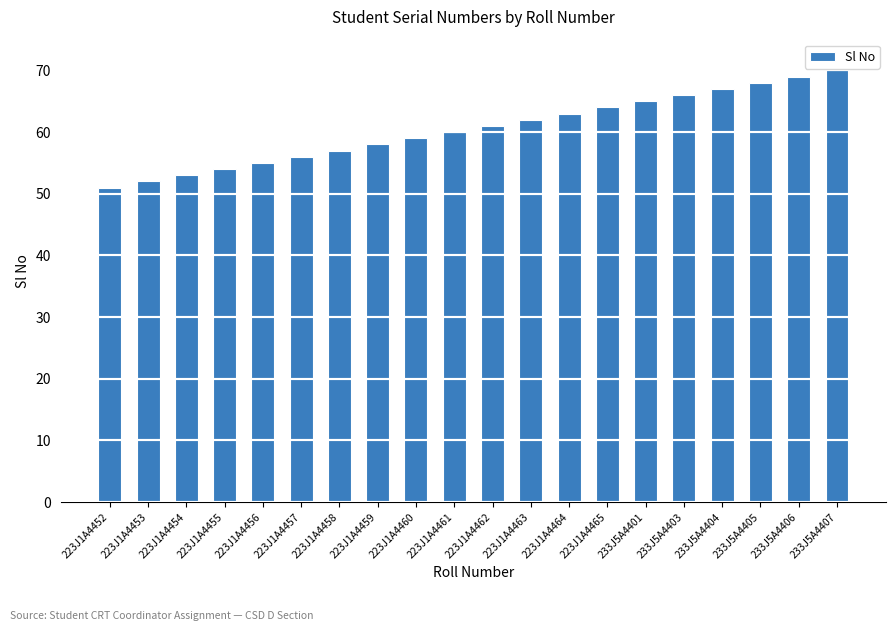

Reading left to right, transcribe all the data shown in this chart.

51	52	53	54	55	56	57	58	59	60	61	62	63	64	65	66	67	68	69	70